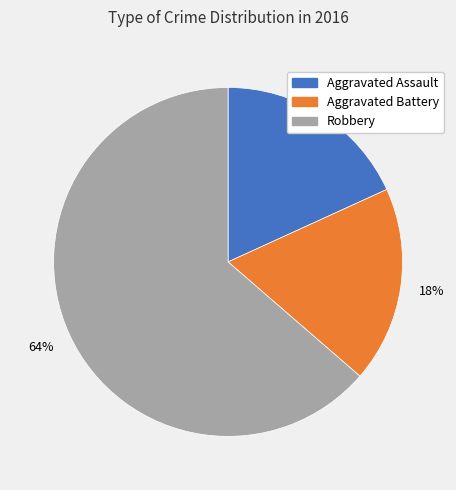

How many segments does this pie chart have?

3